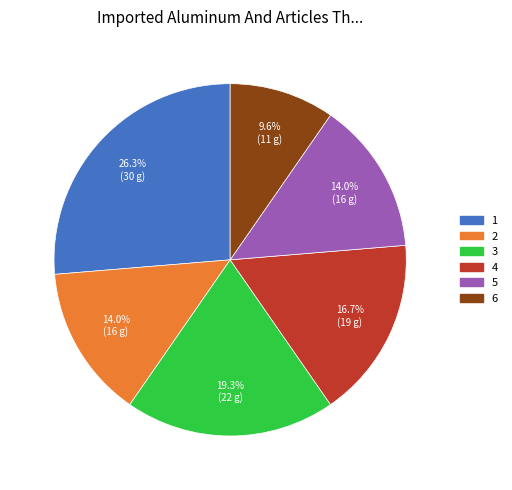

Approximately how many times larger is the value at 4 compared to 1?

0.6